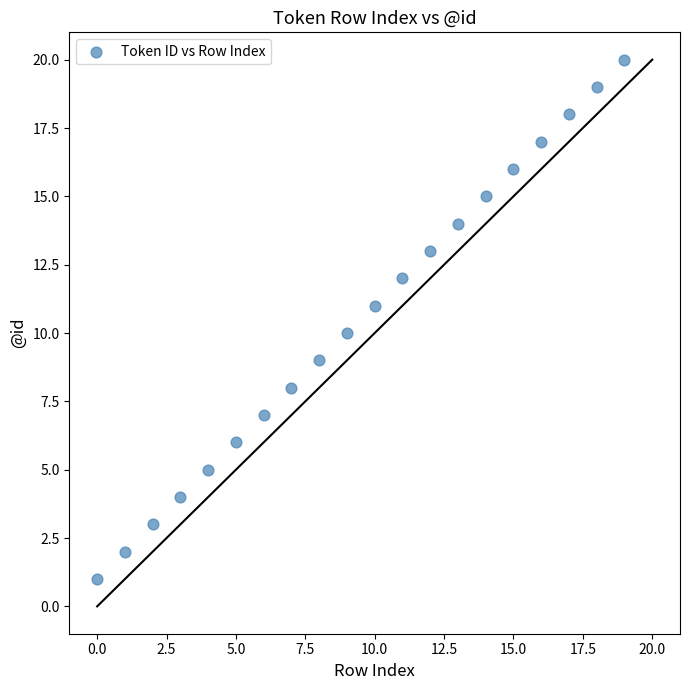

What is the range of Y values (max minus min)?

19